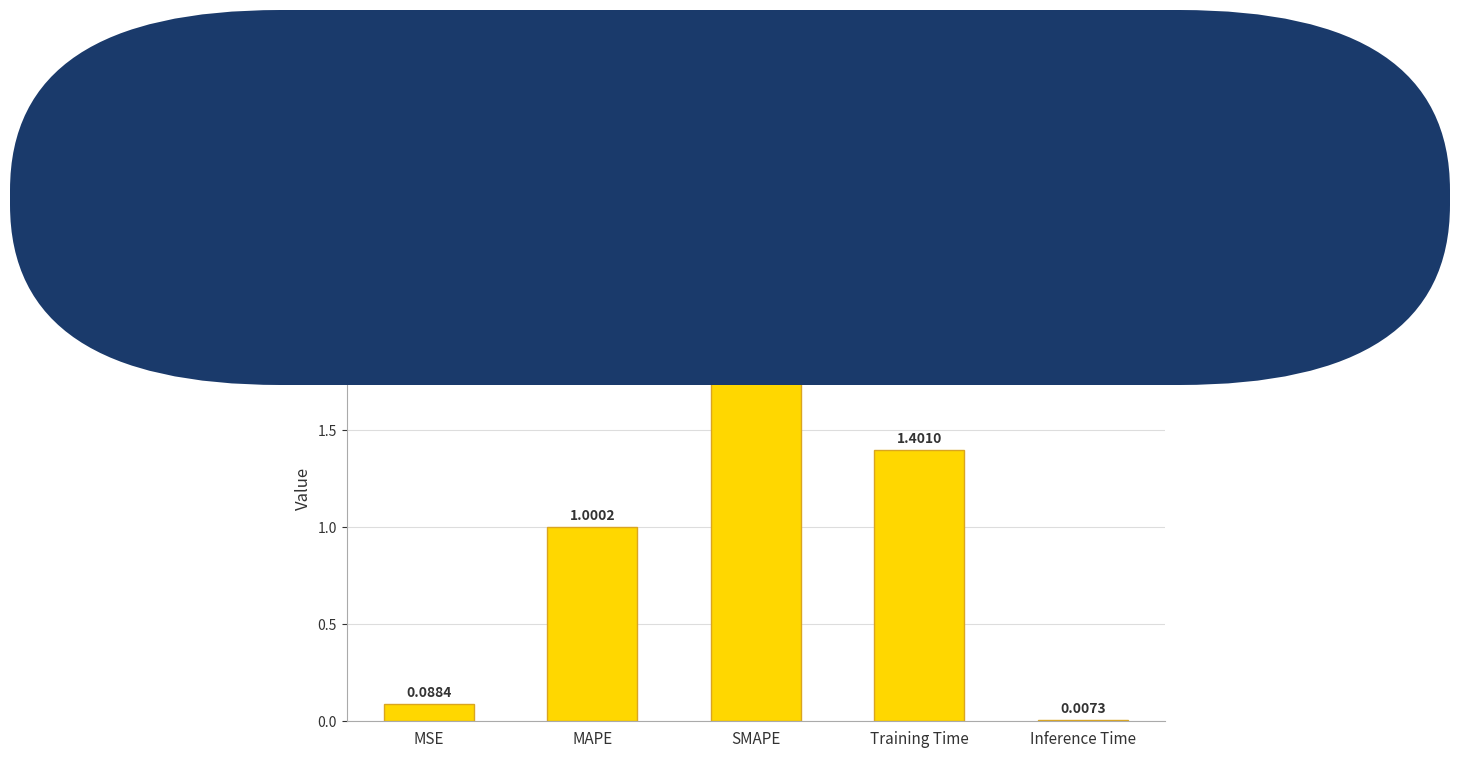

What is the average value?

0.9